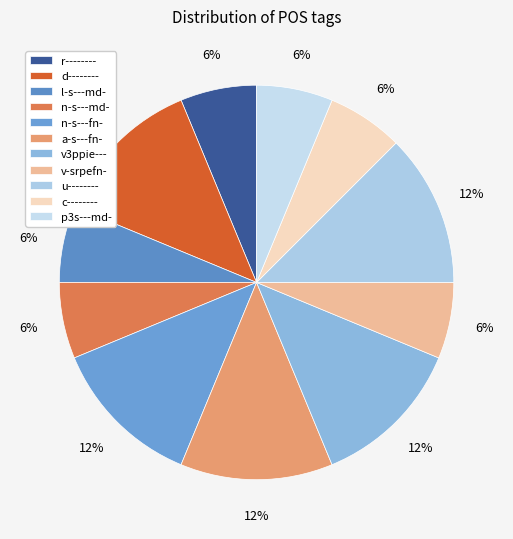

What is the change in value from n-s---md- to v3ppie---?

+1